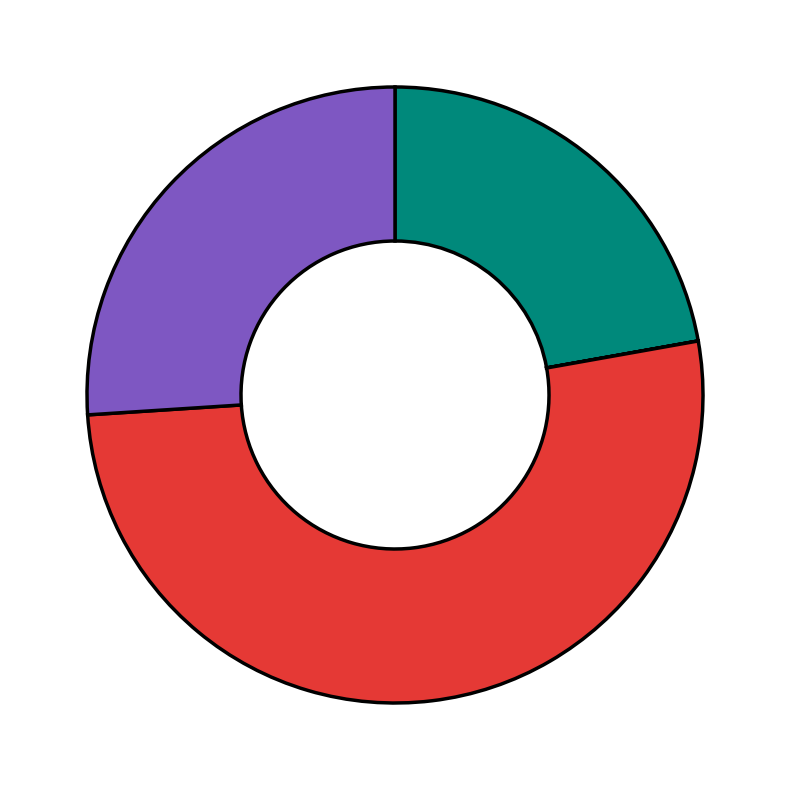

Does any single category account for the majority?

Yes